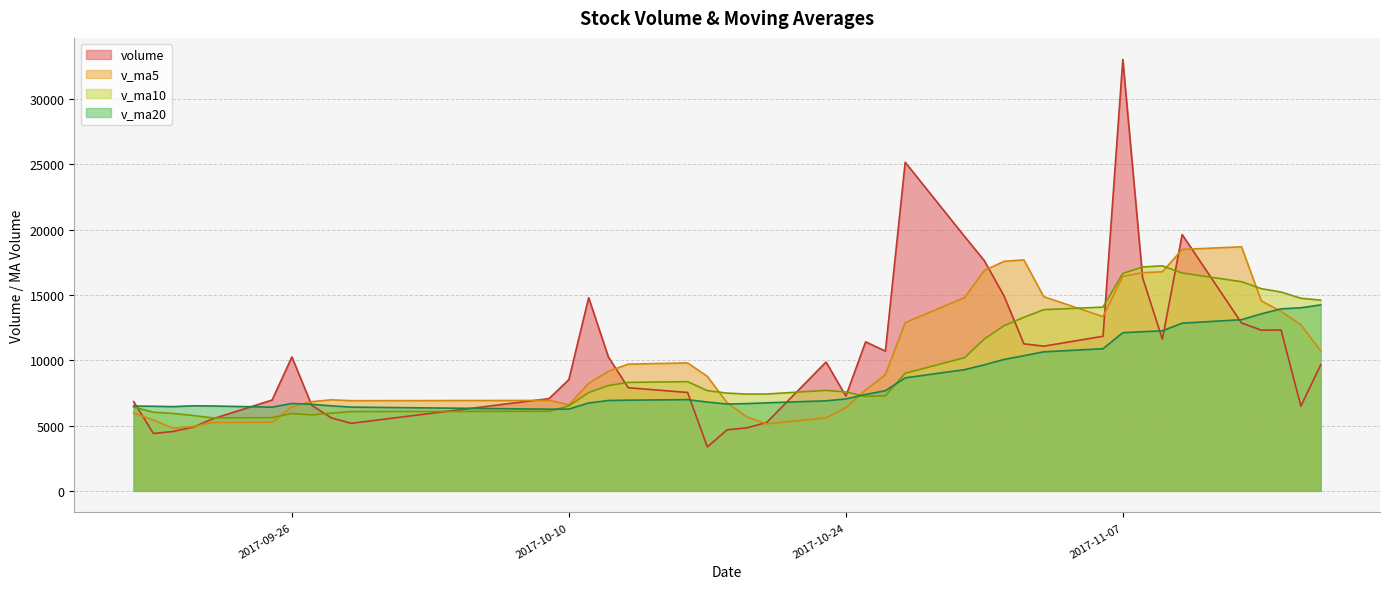

What is the value of the v_ma20 point at the 27th from the left?

9652.2